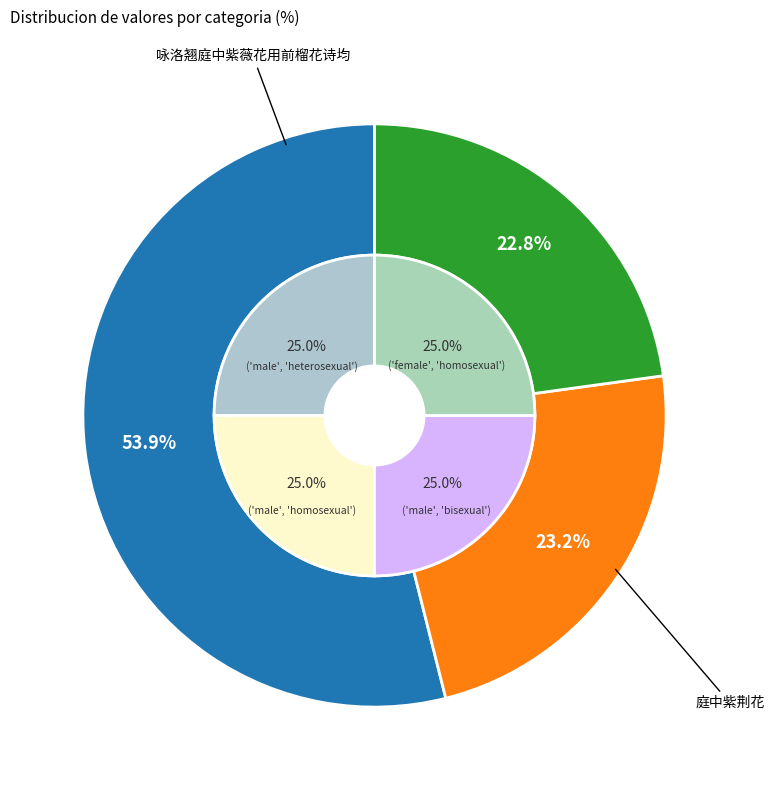

To the nearest percent, what percentage of the pie is 咏洛翘庭中紫薇花用前榴花诗均?

54%